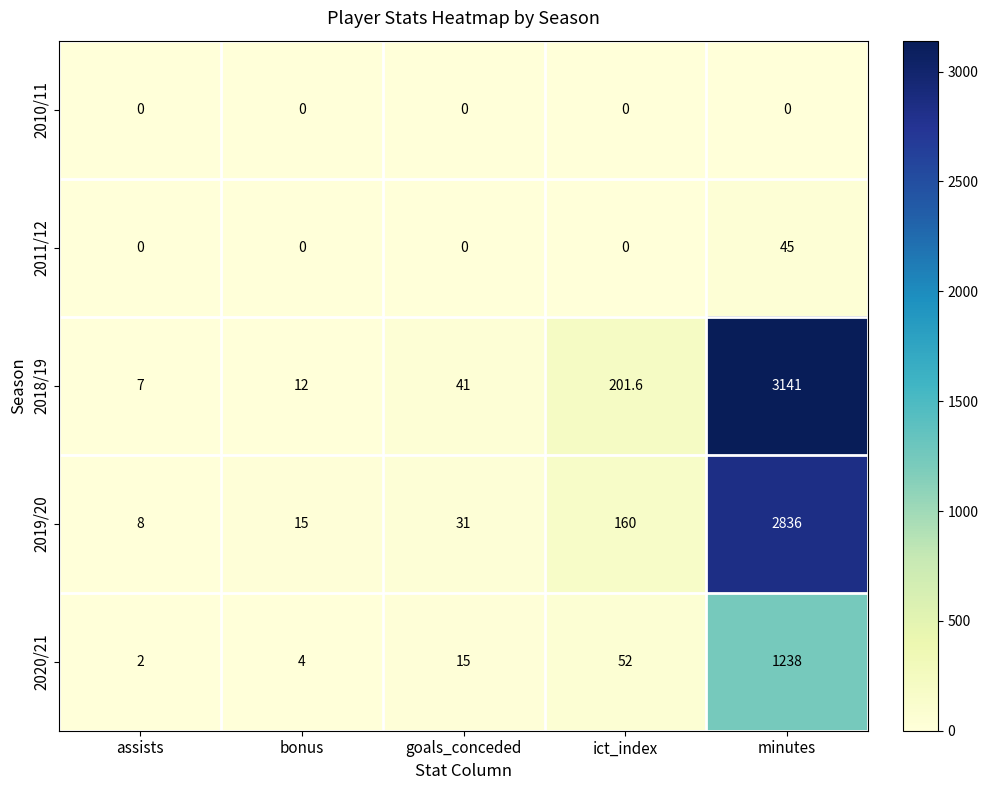

Which series has the widest spread of values?

2018/19